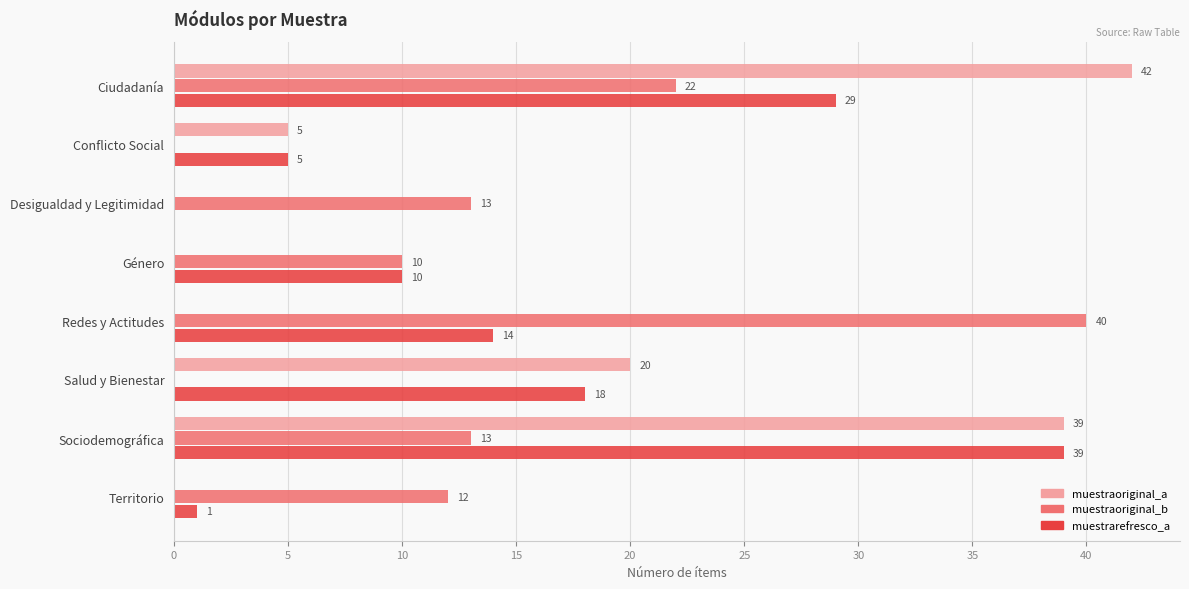

Is the value of muestrarefresco_a at Ciudadanía greater than the value of muestraoriginal_a at Ciudadanía?

No